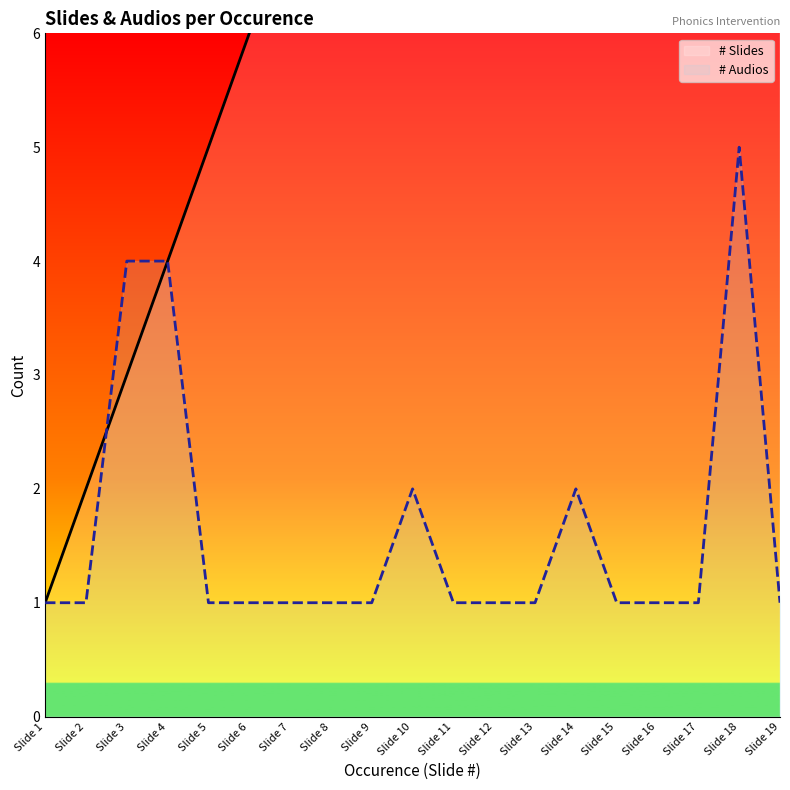

List the series in order of their overall mean, lowest first.

# Audios, # Slides